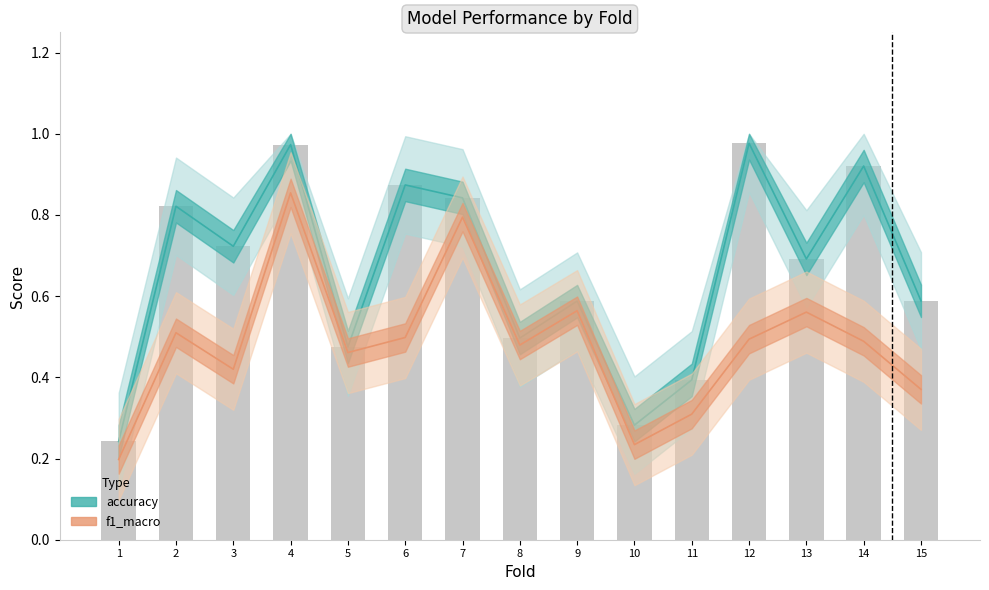

How many groups of bars are there?

15